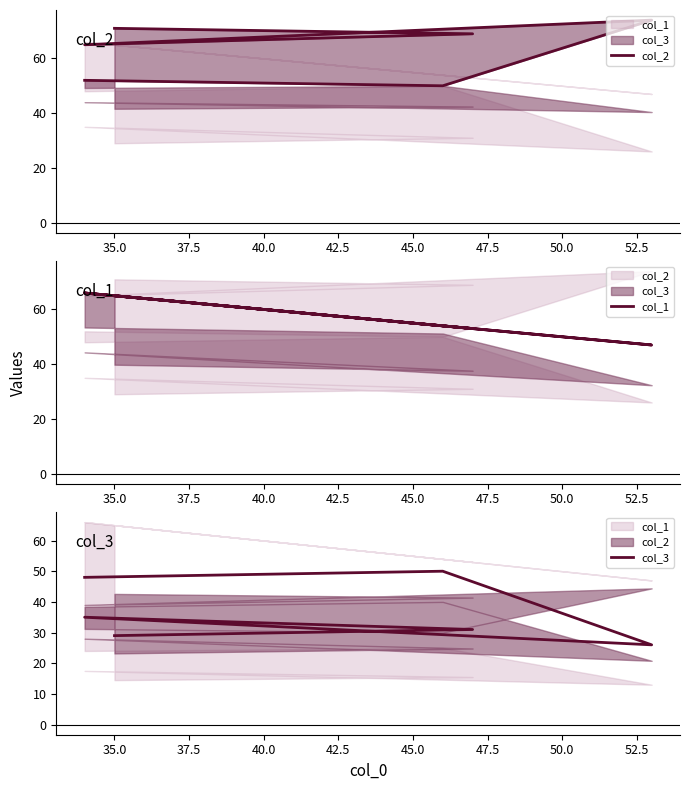

What is the value of the col_1 point at the 2nd from the left?

53